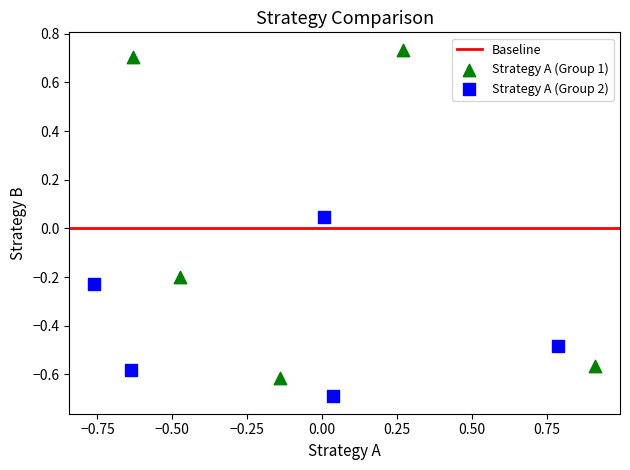

Which series contains the lowest Y value?

Strategy A (Group 2)